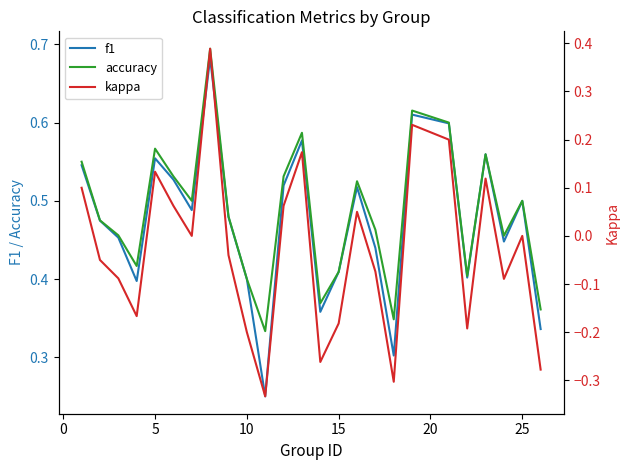

What is the difference between the second highest and minimum values in the f1 series?

0.4